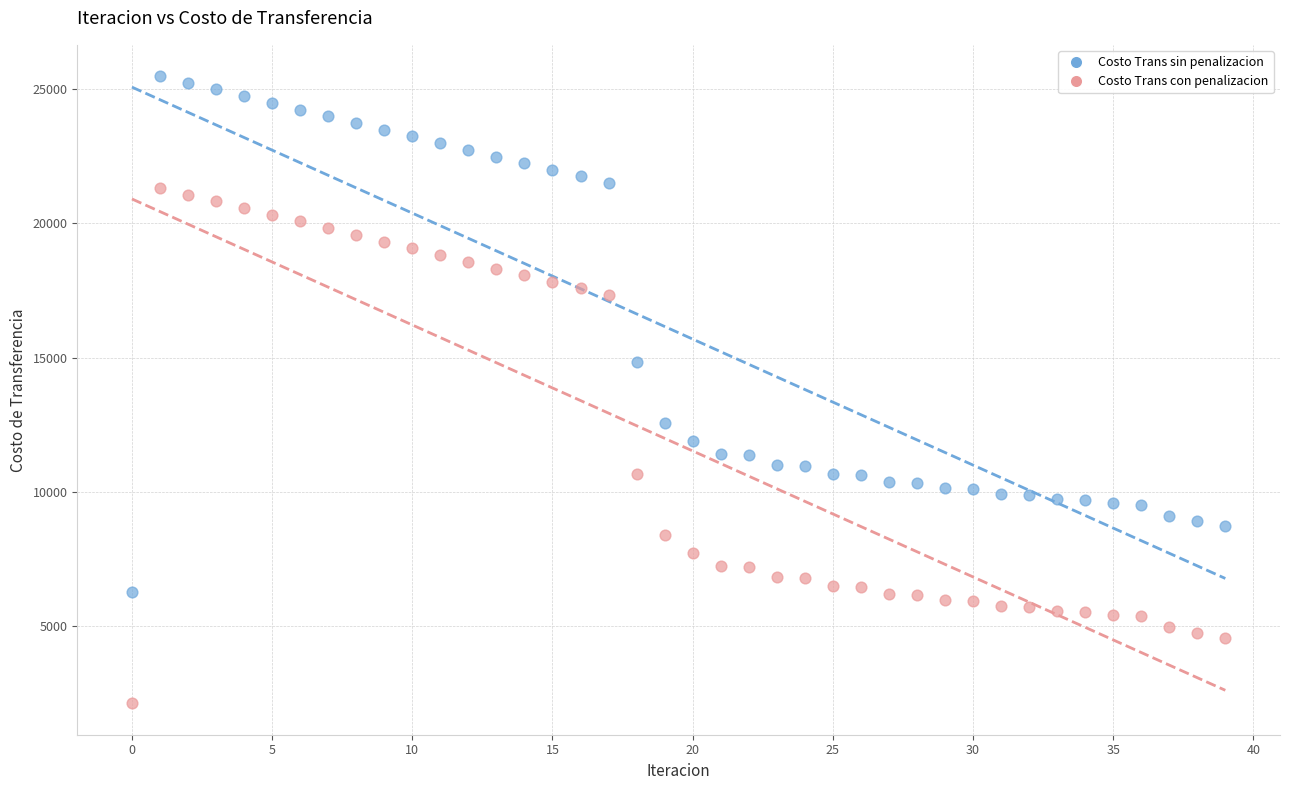

Which series contains the highest Y value?

Costo Trans sin penalizacion